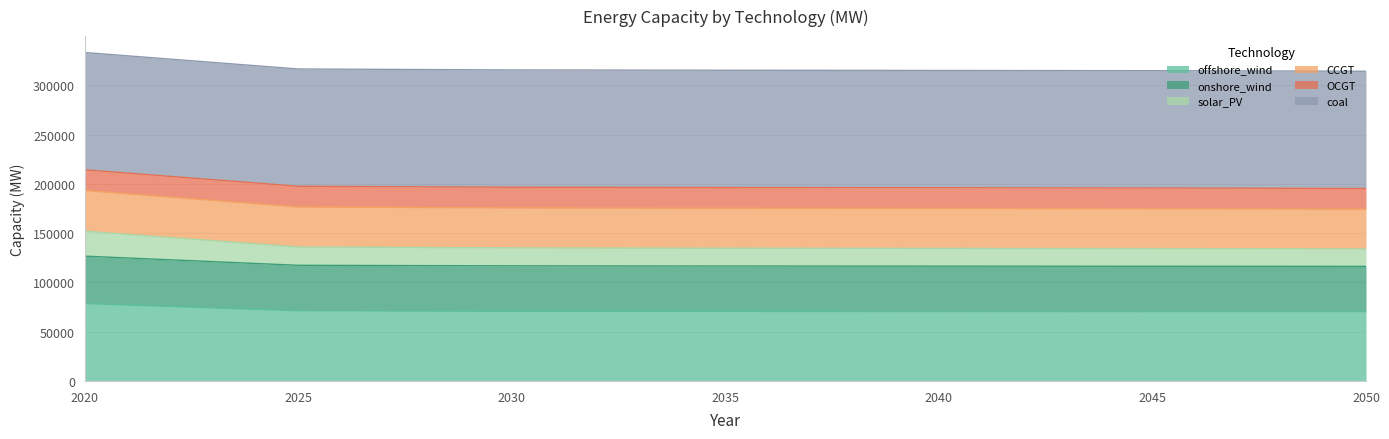

The offshore_wind series shows 118115.4 at 2050. True or false?

False